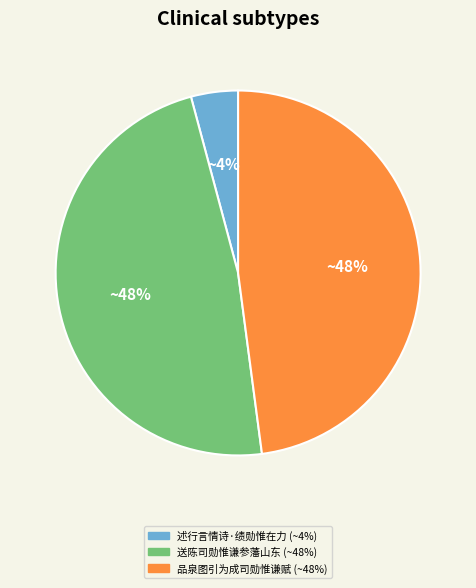

Is it true that 品泉图引为成司勋惟谦赋 is 61% of the pie?

False